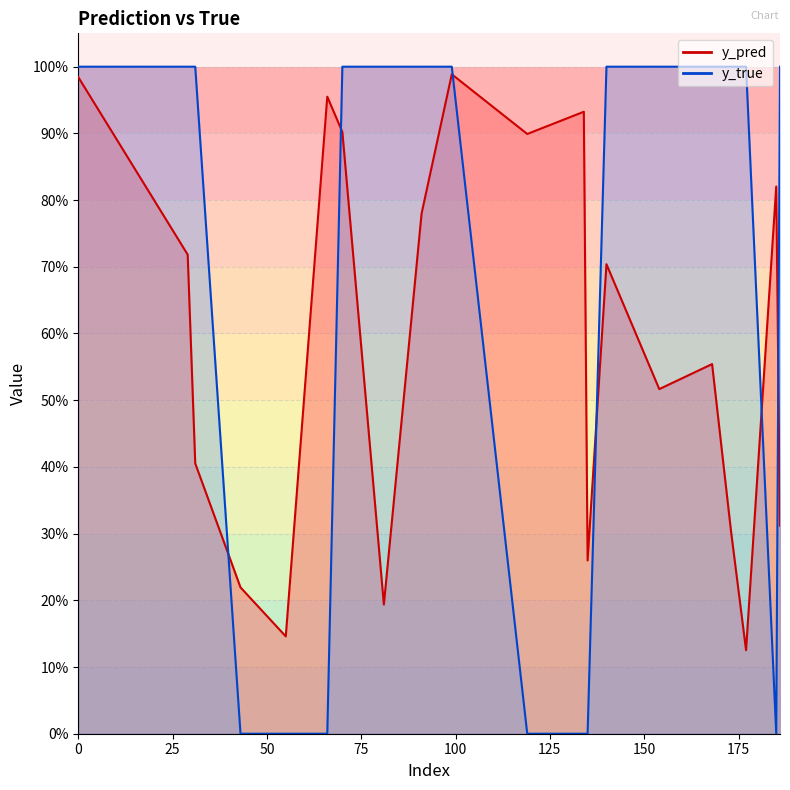

Rank the series by their average value, from lowest to highest.

y_pred, y_true